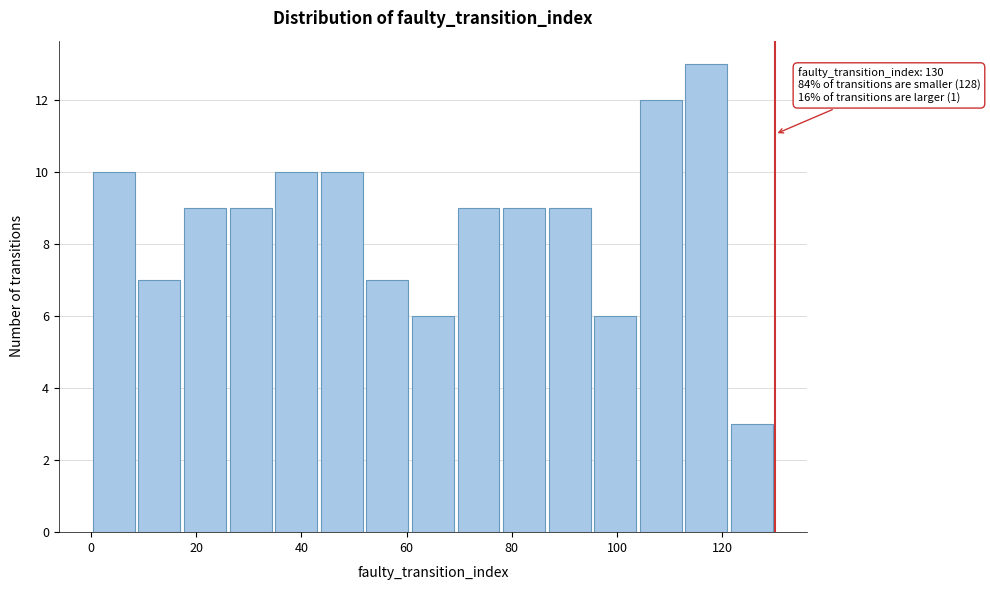

Over which range of the x-axis is the bar tallest?

112 to 122